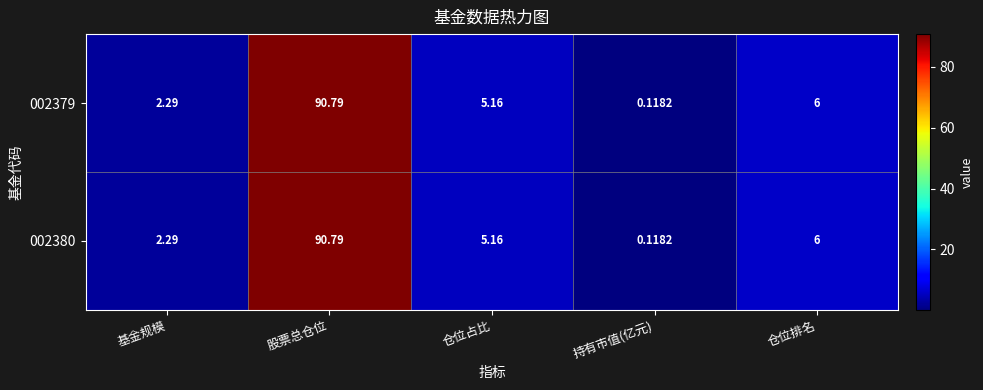

At which category does the chart reach its peak across all series?

股票总仓位